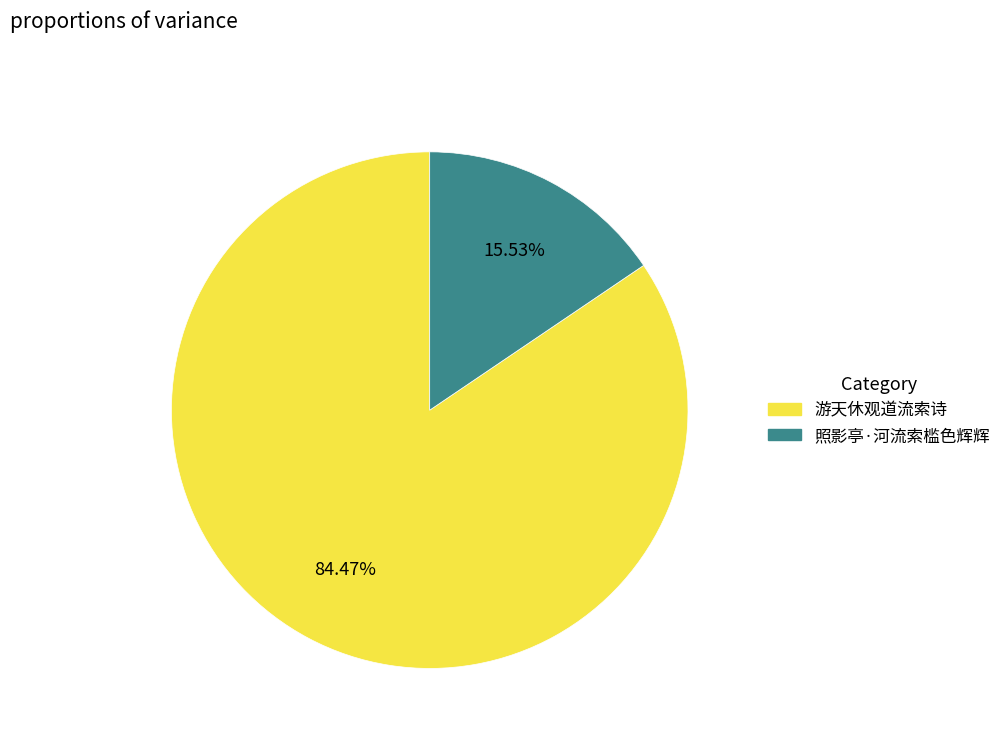

Is 照影亭·河流索槛色辉辉 the majority of the pie?

No